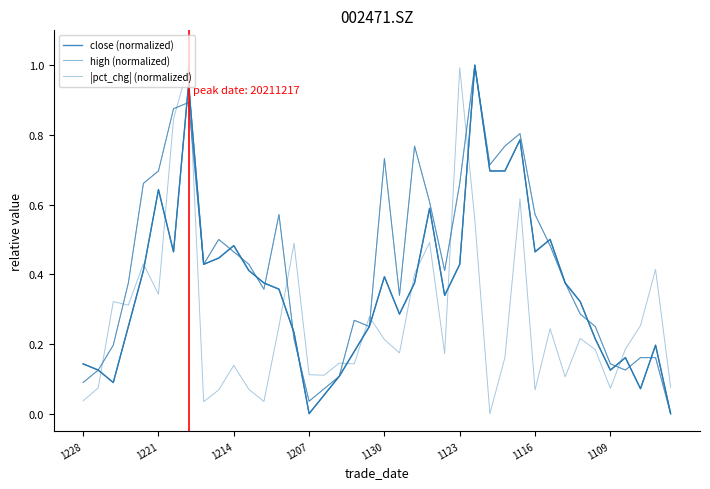

Rank the series by their maximum value, from highest to lowest.

close (normalized), high (normalized), |pct_chg| (normalized)